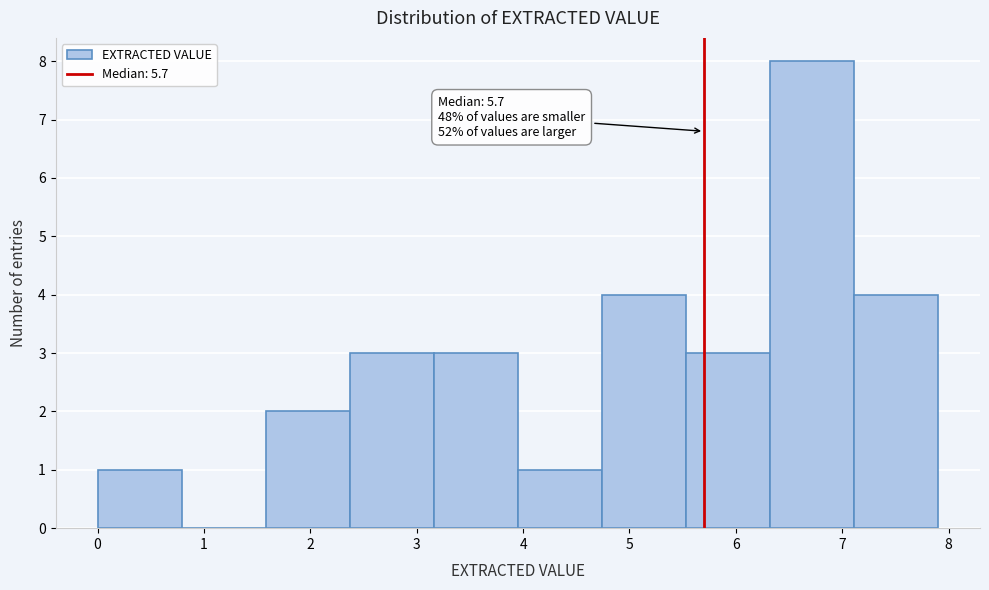

Which range on the x-axis has the tallest bar?

6.32 to 7.11